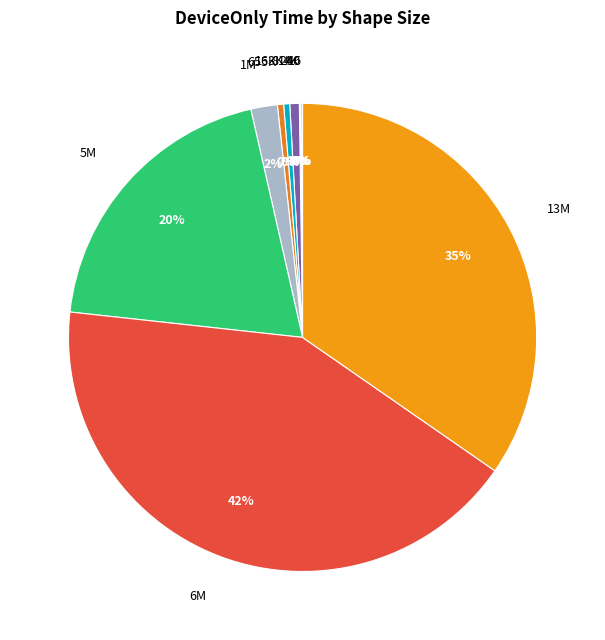

The 5M slice represents 20% of the pie. True or false?

True